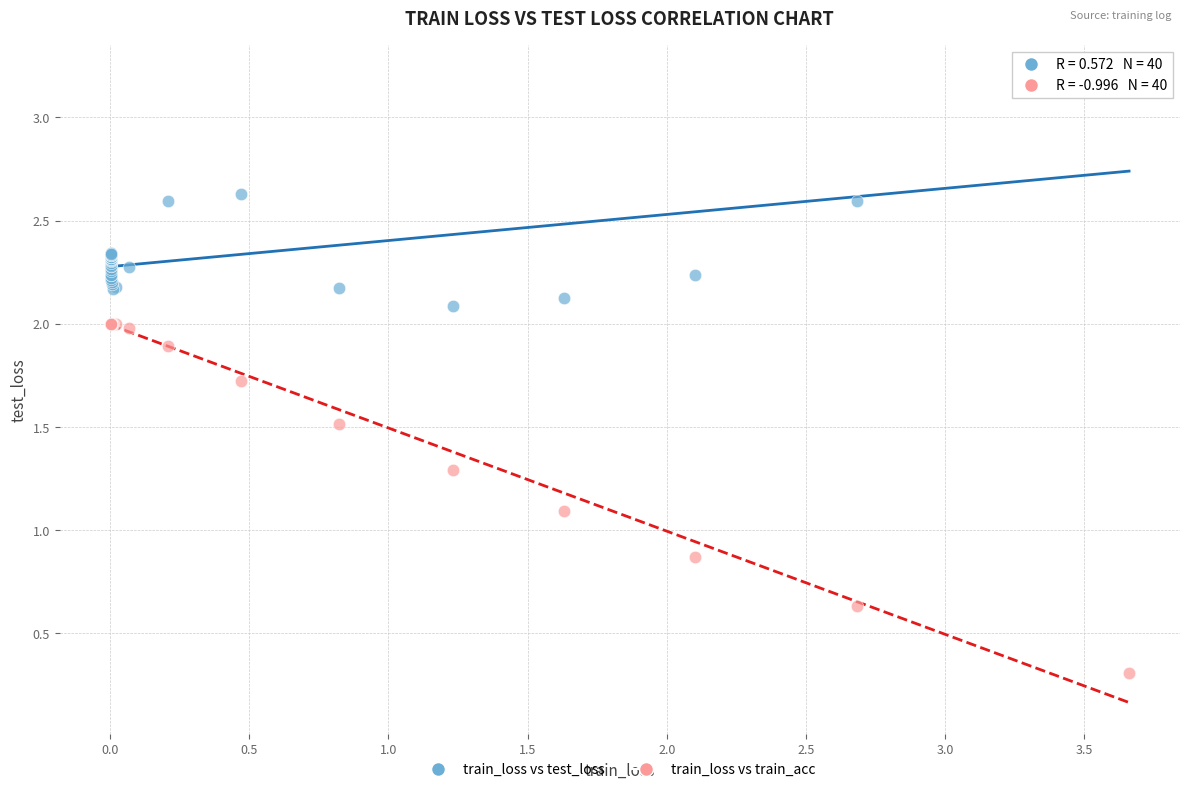

Which series has the largest Y range (max minus min)?

train_loss vs train_acc